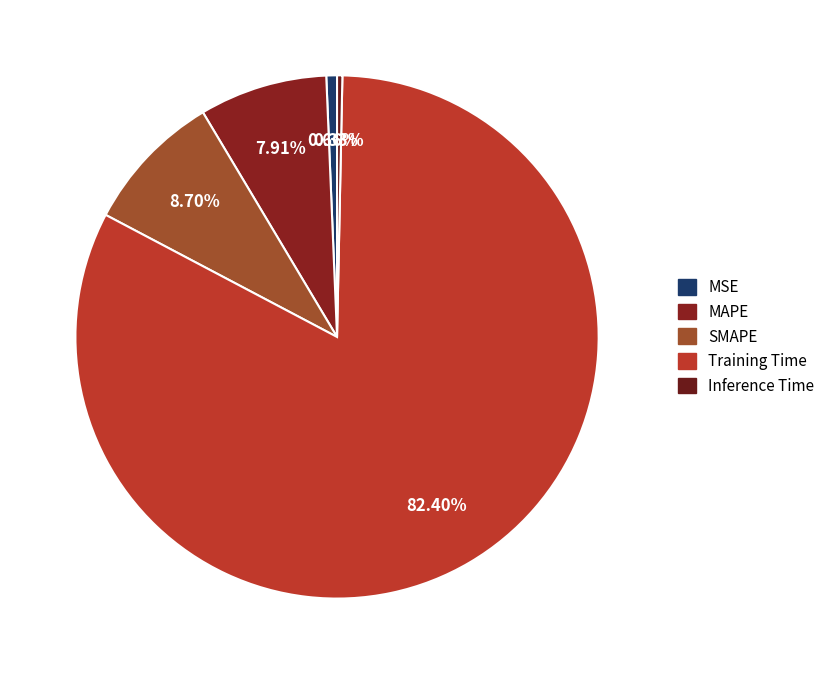

True or false: Training Time accounts for 82% of the total.

True